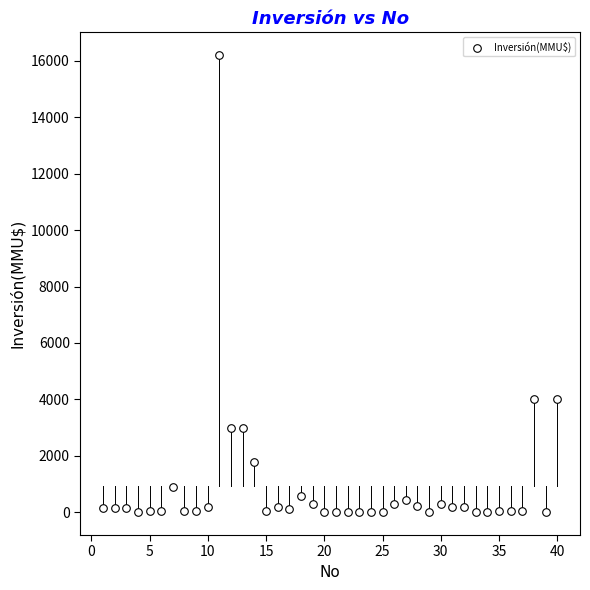

What is the range of Y values (max minus min)?

16200